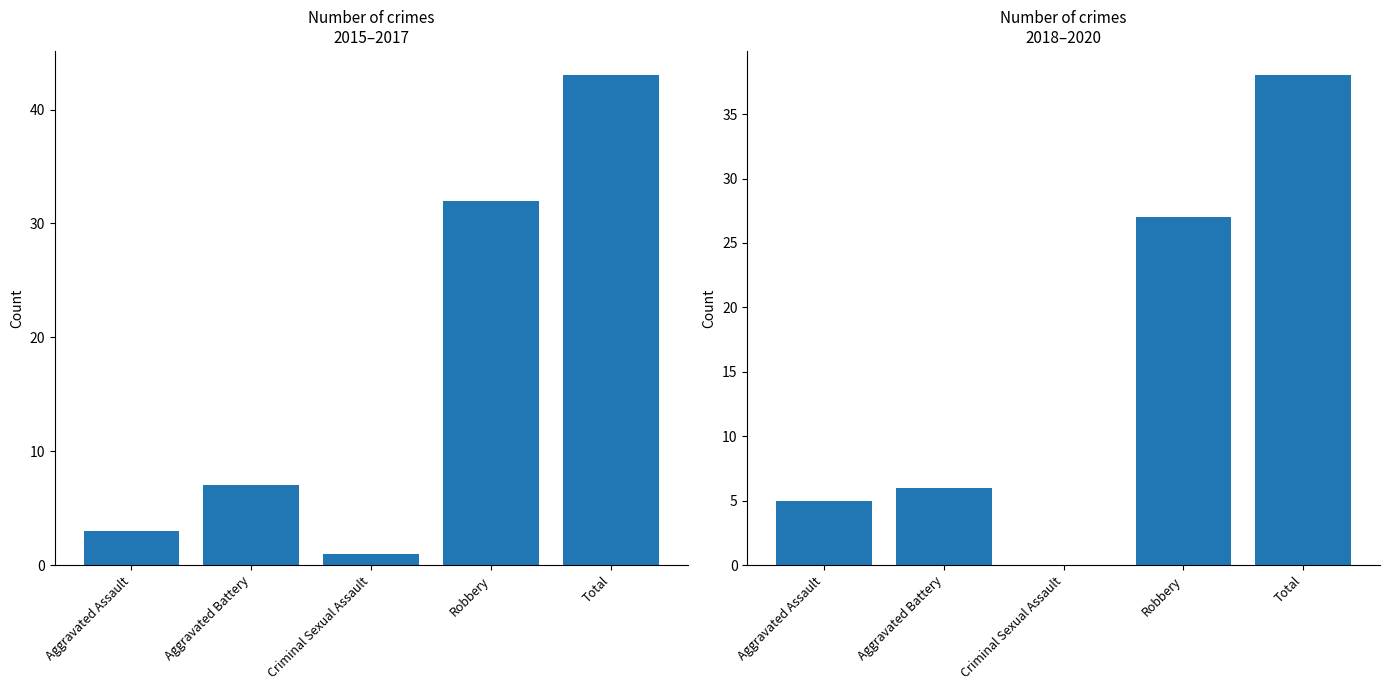

Are the bars grouped side by side (vs. stacked)?

Yes